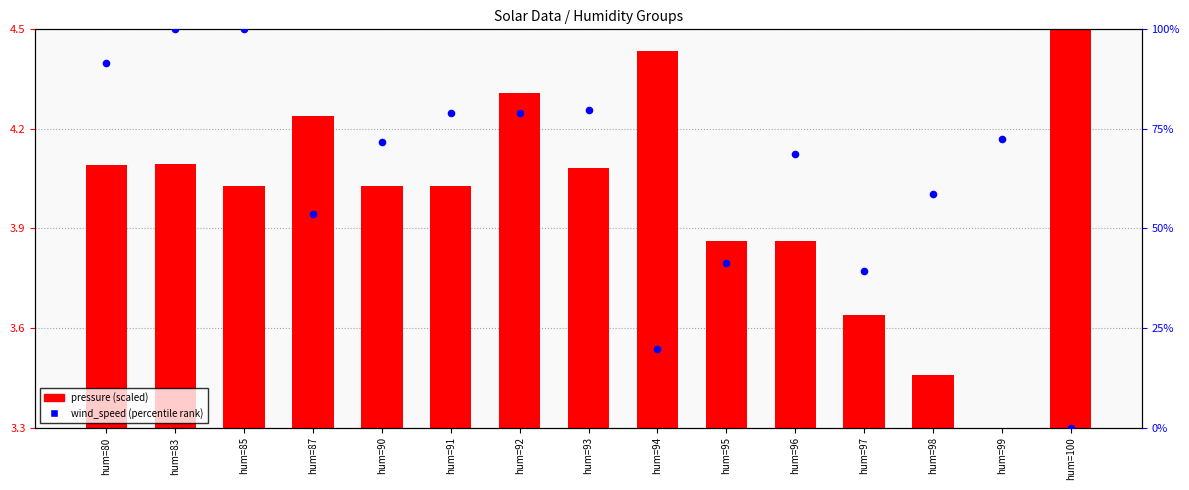

What is the total value across all series at hum=80?

95.6